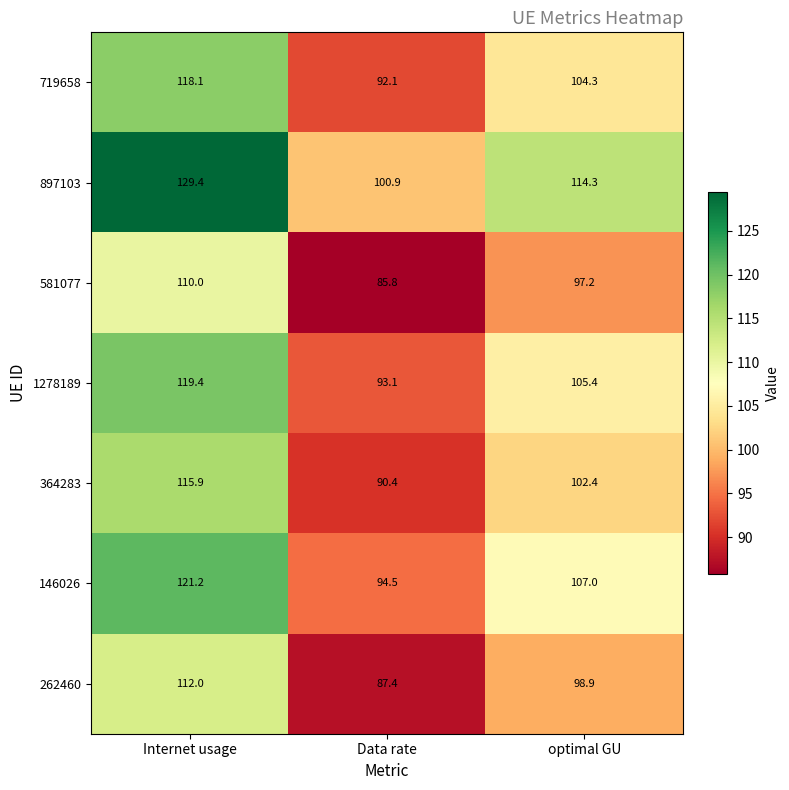

Count the number of categories in the chart.

3